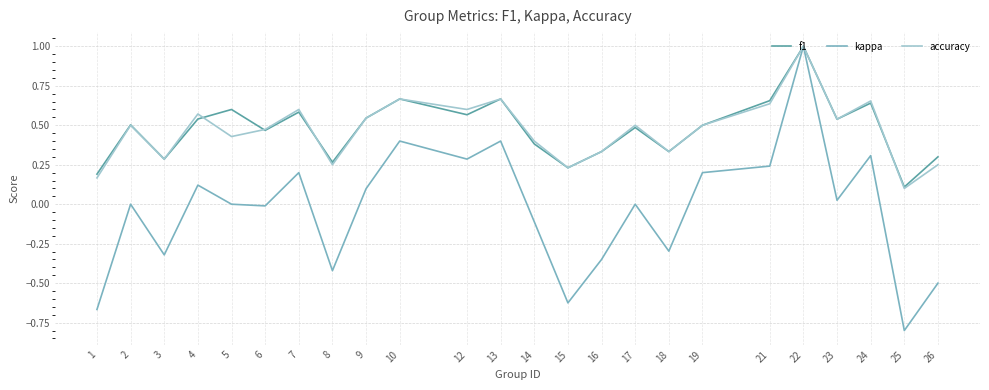

How many lines are shown in the chart?

3